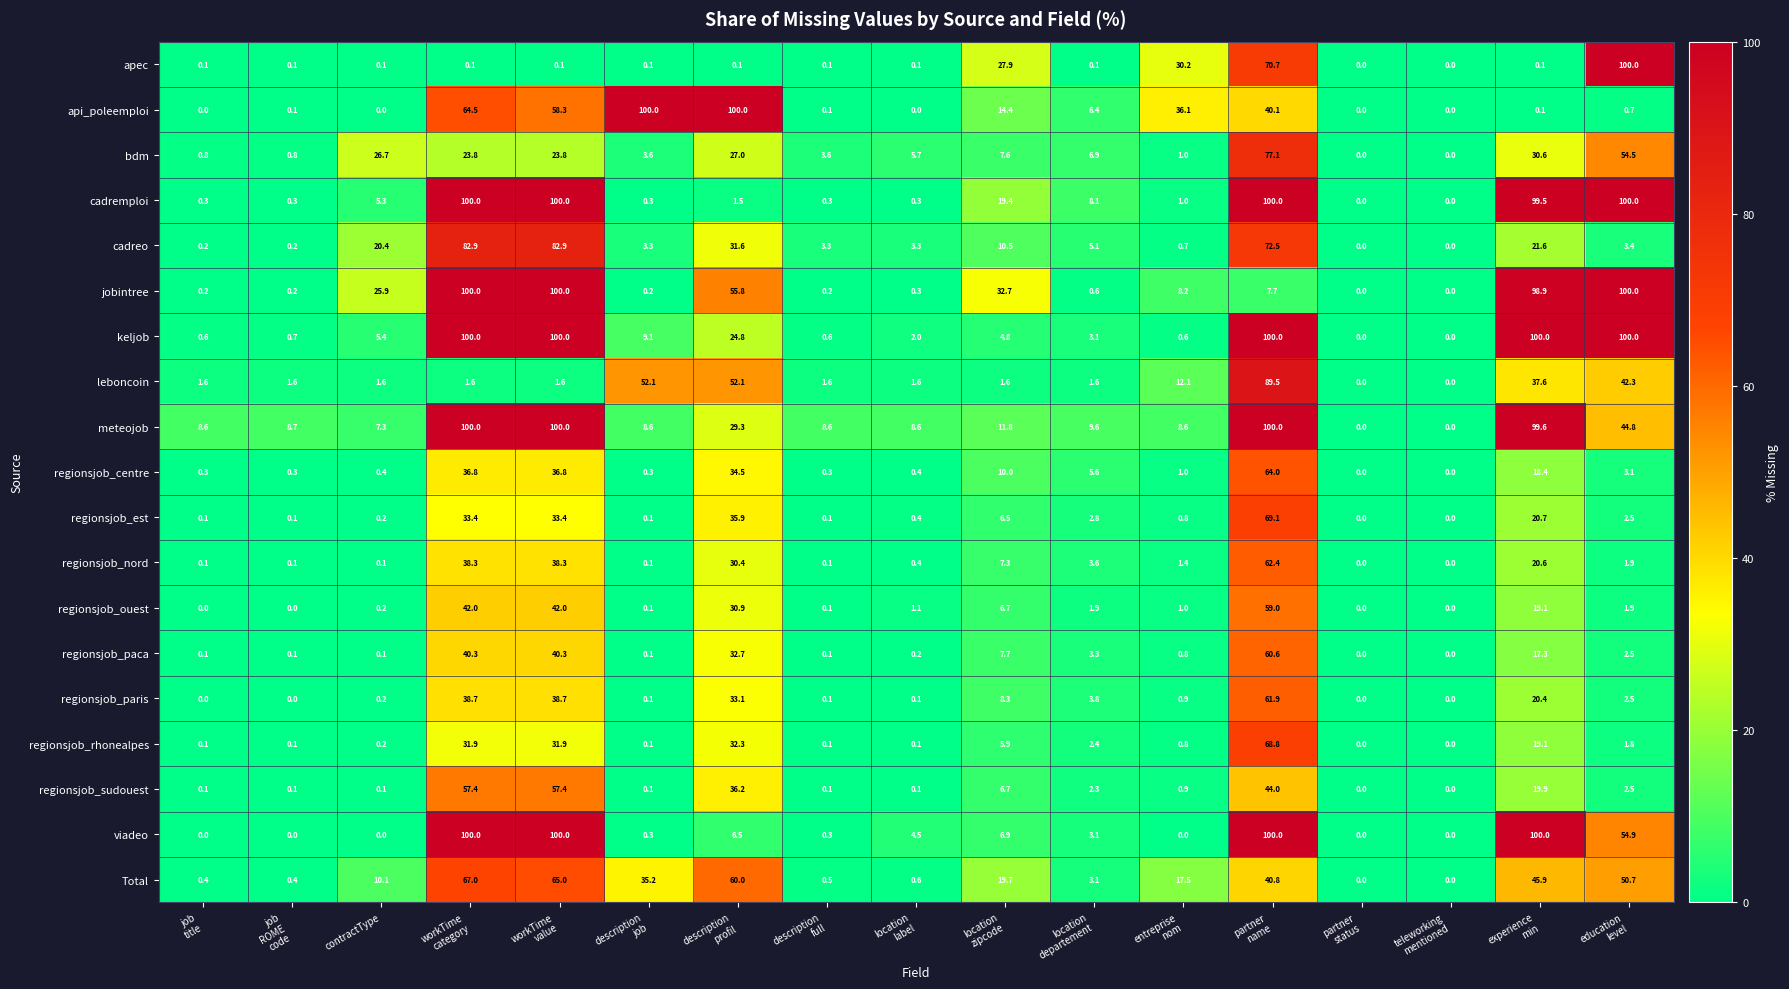

How many categories are shown in the chart?

17